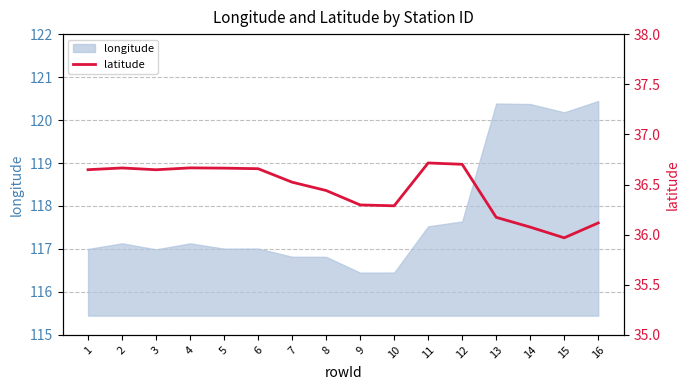

What is the value of the 8th point from the left?

36.4